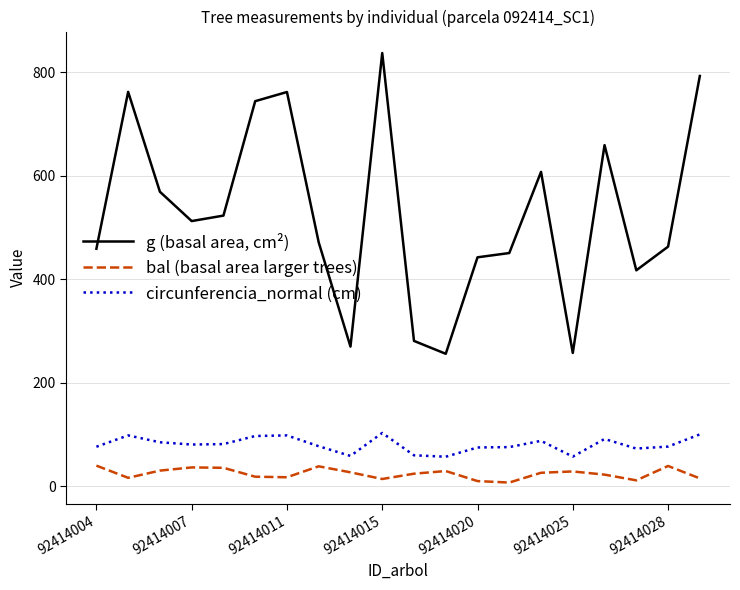

Which series has the largest total across all categories?

g (basal area, cm²)